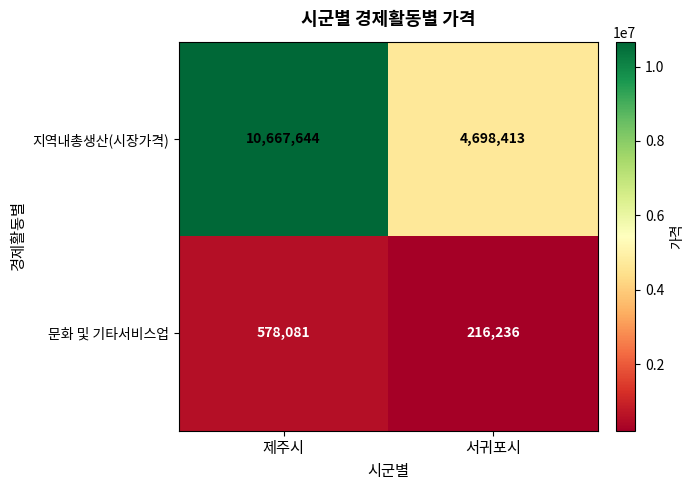

Reading left to right, transcribe all the data shown in this chart.

지역내총생산(시장가격): 10667644	4698413
문화 및 기타서비스업: 578081	216236